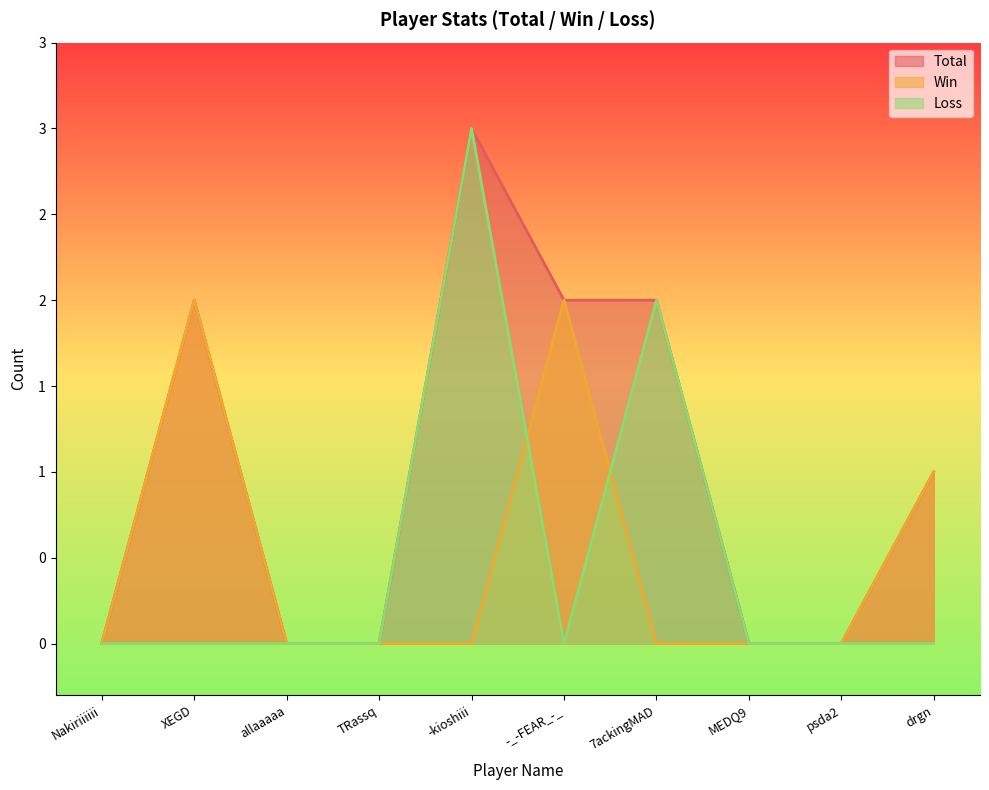

Reading left to right, extract all data points from this chart.

Total: Nakiriiiiii=0	XEGD=2	allaaaaa=0	TRassq=0	-kioshiii=3	-_-FEAR_-_=2	7ackingMAD=2	MEDQ9=0	psda2=0	drgn=1
Win: Nakiriiiiii=0	XEGD=2	allaaaaa=0	TRassq=0	-kioshiii=0	-_-FEAR_-_=2	7ackingMAD=0	MEDQ9=0	psda2=0	drgn=1
Loss: Nakiriiiiii=0	XEGD=0	allaaaaa=0	TRassq=0	-kioshiii=3	-_-FEAR_-_=0	7ackingMAD=2	MEDQ9=0	psda2=0	drgn=0